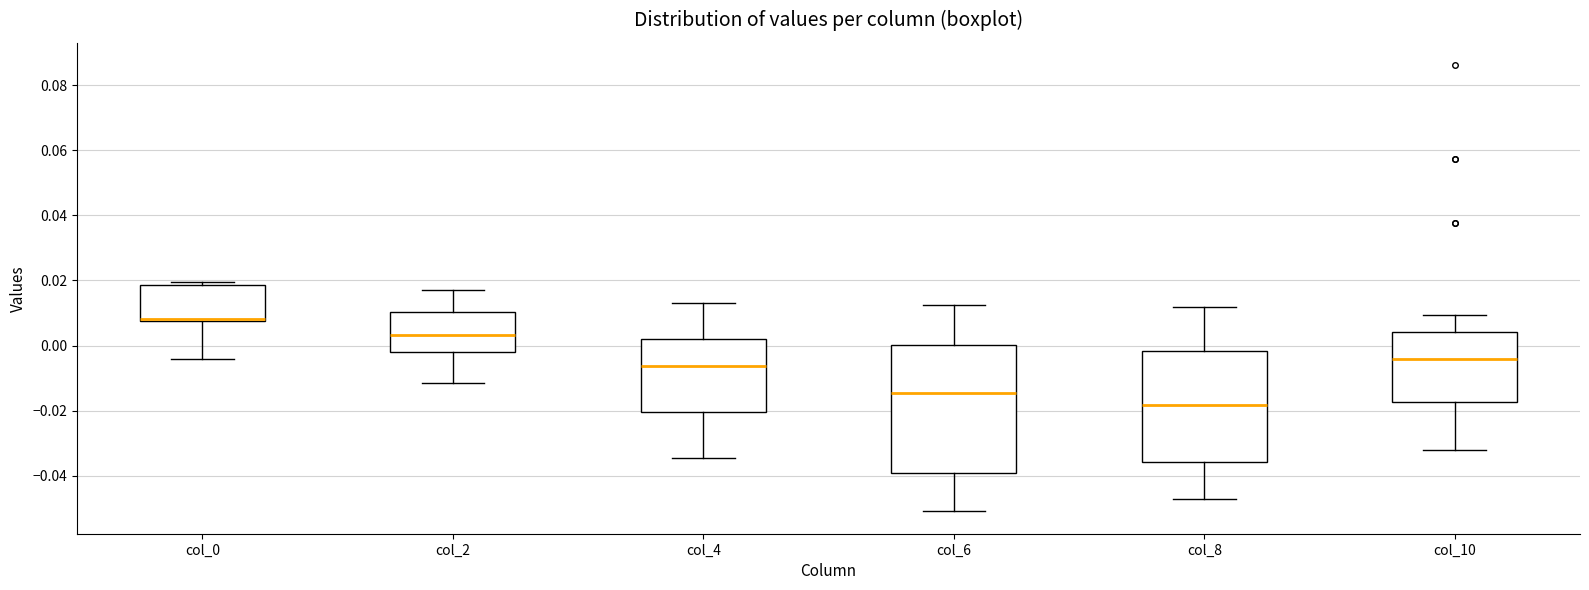

Reading left to right, transcribe this box plot: for each box, give where its median line is, the range the box spans, and where its two whiskers end, as read against the y-axis. The values are not printed on the chart, so give them approximately, as read against the axis.

col_0: median 0.008 (just above the box's lower edge), box 0.008 to 0.018, whiskers -0.004 to 0.020
col_2: median 0.004, box -0.002 to 0.010, whiskers -0.012 to 0.018
col_4: median -0.006, box -0.020 to 0.002, whiskers -0.034 to 0.014
col_6: median -0.014, box -0.040 to 0.000, whiskers -0.050 to 0.012
col_8: median -0.018, box -0.036 to -0.002, whiskers -0.046 to 0.012
col_10: median -0.004, box -0.018 to 0.004, whiskers -0.032 to 0.010